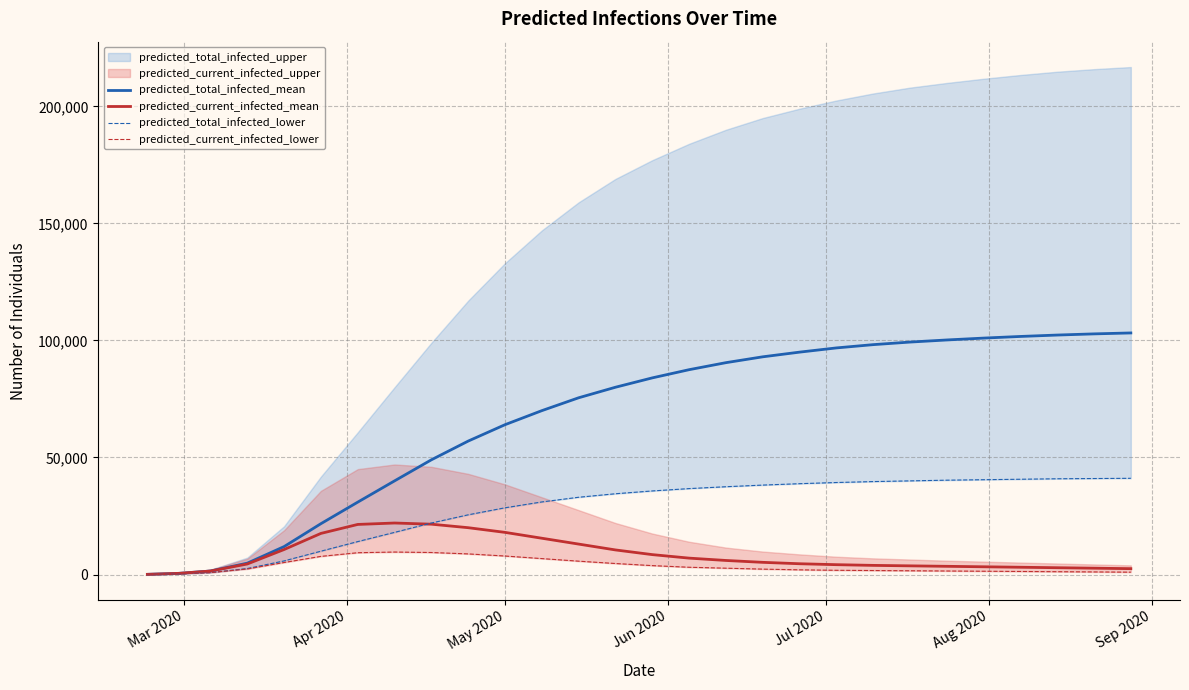

What is the maximum value for predicted_current_infected_lower?

9600